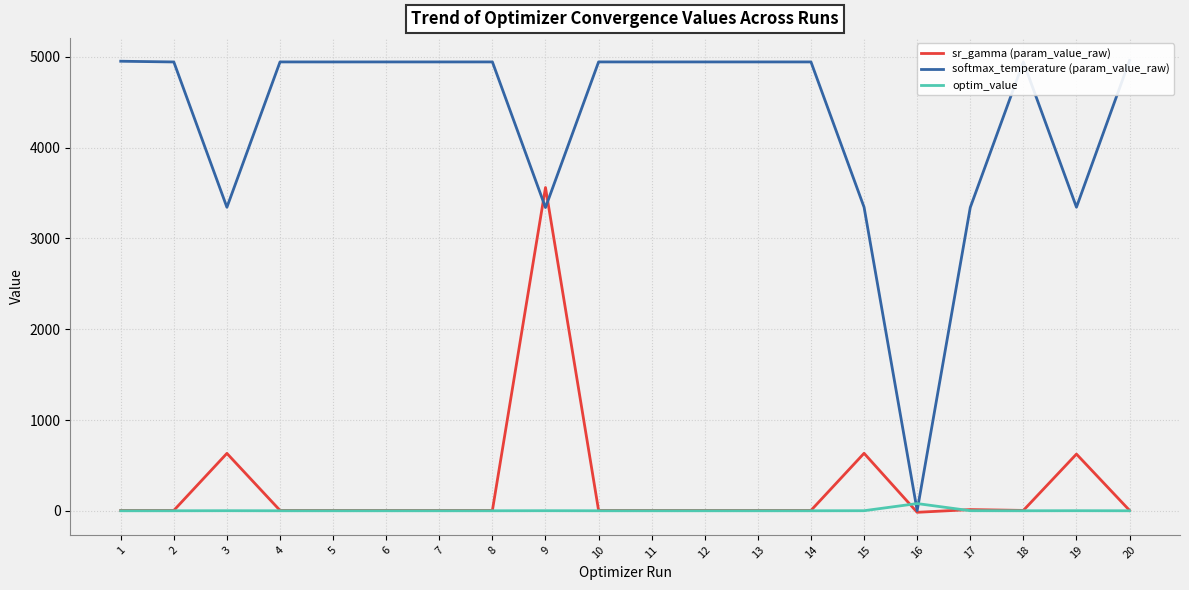

After their last crossing, which series has the higher values: sr_gamma (param_value_raw) or optim_value?

sr_gamma (param_value_raw)